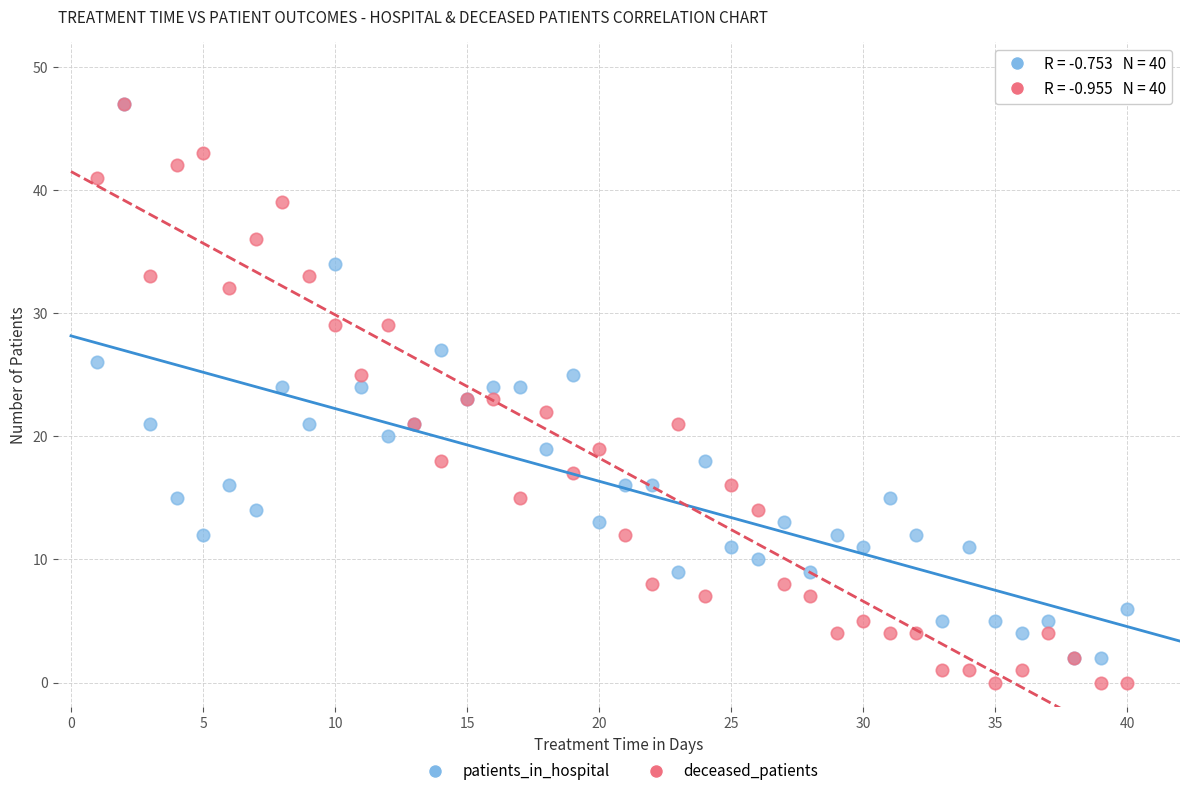

What are all the series names shown in the legend?

patients_in_hospital, deceased_patients